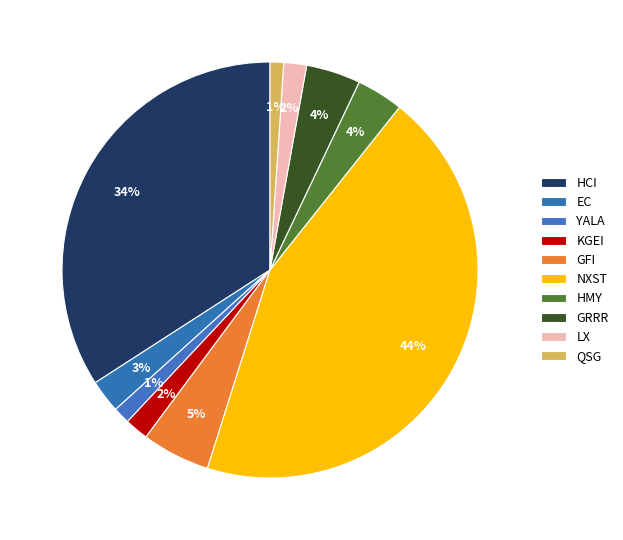

To the nearest percent, what percentage of the pie is GFI?

5%